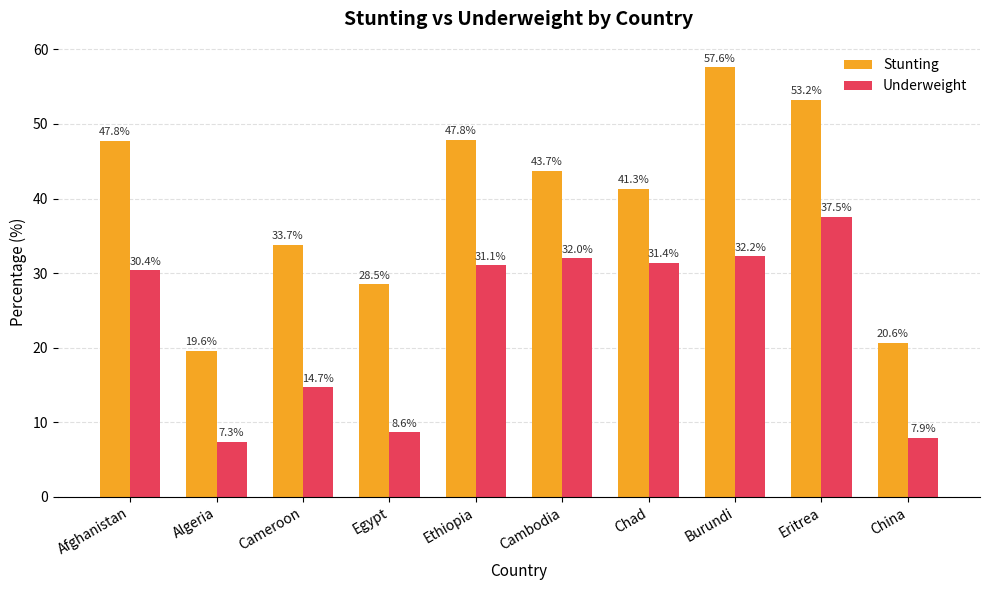

What is the lowest value of the Underweight series?

7.3